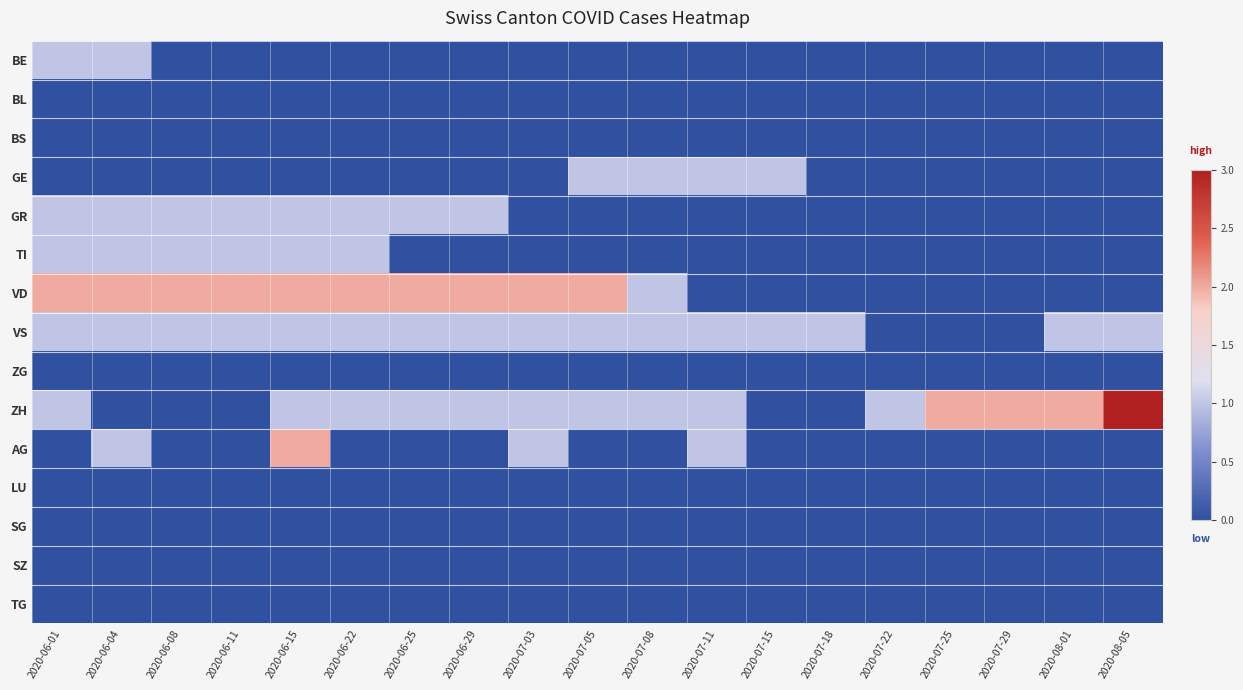

Reading right to left, extract all data points from this chart.

BE: 2020-08-05=0	2020-08-01=0	2020-07-29=0	2020-07-25=0	2020-07-22=0	2020-07-18=0	2020-07-15=0	2020-07-11=0	2020-07-08=0	2020-07-05=0	2020-07-03=0	2020-06-29=0	2020-06-25=0	2020-06-22=0	2020-06-15=0	2020-06-11=0	2020-06-08=0	2020-06-04=1	2020-06-01=1
BL: 2020-08-05=0	2020-08-01=0	2020-07-29=0	2020-07-25=0	2020-07-22=0	2020-07-18=0	2020-07-15=0	2020-07-11=0	2020-07-08=0	2020-07-05=0	2020-07-03=0	2020-06-29=0	2020-06-25=0	2020-06-22=0	2020-06-15=0	2020-06-11=0	2020-06-08=0	2020-06-04=0	2020-06-01=0
BS: 2020-08-05=0	2020-08-01=0	2020-07-29=0	2020-07-25=0	2020-07-22=0	2020-07-18=0	2020-07-15=0	2020-07-11=0	2020-07-08=0	2020-07-05=0	2020-07-03=0	2020-06-29=0	2020-06-25=0	2020-06-22=0	2020-06-15=0	2020-06-11=0	2020-06-08=0	2020-06-04=0	2020-06-01=0
GE: 2020-08-05=0	2020-08-01=0	2020-07-29=0	2020-07-25=0	2020-07-22=0	2020-07-18=0	2020-07-15=1	2020-07-11=1	2020-07-08=1	2020-07-05=1	2020-07-03=0	2020-06-29=0	2020-06-25=0	2020-06-22=0	2020-06-15=0	2020-06-11=0	2020-06-08=0	2020-06-04=0	2020-06-01=0
GR: 2020-08-05=0	2020-08-01=0	2020-07-29=0	2020-07-25=0	2020-07-22=0	2020-07-18=0	2020-07-15=0	2020-07-11=0	2020-07-08=0	2020-07-05=0	2020-07-03=0	2020-06-29=1	2020-06-25=1	2020-06-22=1	2020-06-15=1	2020-06-11=1	2020-06-08=1	2020-06-04=1	2020-06-01=1
TI: 2020-08-05=0	2020-08-01=0	2020-07-29=0	2020-07-25=0	2020-07-22=0	2020-07-18=0	2020-07-15=0	2020-07-11=0	2020-07-08=0	2020-07-05=0	2020-07-03=0	2020-06-29=0	2020-06-25=0	2020-06-22=1	2020-06-15=1	2020-06-11=1	2020-06-08=1	2020-06-04=1	2020-06-01=1
VD: 2020-08-05=0	2020-08-01=0	2020-07-29=0	2020-07-25=0	2020-07-22=0	2020-07-18=0	2020-07-15=0	2020-07-11=0	2020-07-08=1	2020-07-05=2	2020-07-03=2	2020-06-29=2	2020-06-25=2	2020-06-22=2	2020-06-15=2	2020-06-11=2	2020-06-08=2	2020-06-04=2	2020-06-01=2
VS: 2020-08-05=1	2020-08-01=1	2020-07-29=0	2020-07-25=0	2020-07-22=0	2020-07-18=1	2020-07-15=1	2020-07-11=1	2020-07-08=1	2020-07-05=1	2020-07-03=1	2020-06-29=1	2020-06-25=1	2020-06-22=1	2020-06-15=1	2020-06-11=1	2020-06-08=1	2020-06-04=1	2020-06-01=1
ZG: 2020-08-05=0	2020-08-01=0	2020-07-29=0	2020-07-25=0	2020-07-22=0	2020-07-18=0	2020-07-15=0	2020-07-11=0	2020-07-08=0	2020-07-05=0	2020-07-03=0	2020-06-29=0	2020-06-25=0	2020-06-22=0	2020-06-15=0	2020-06-11=0	2020-06-08=0	2020-06-04=0	2020-06-01=0
ZH: 2020-08-05=3	2020-08-01=2	2020-07-29=2	2020-07-25=2	2020-07-22=1	2020-07-18=0	2020-07-15=0	2020-07-11=1	2020-07-08=1	2020-07-05=1	2020-07-03=1	2020-06-29=1	2020-06-25=1	2020-06-22=1	2020-06-15=1	2020-06-11=0	2020-06-08=0	2020-06-04=0	2020-06-01=1
AG: 2020-08-05=0	2020-08-01=0	2020-07-29=0	2020-07-25=0	2020-07-22=0	2020-07-18=0	2020-07-15=0	2020-07-11=1	2020-07-08=0	2020-07-05=0	2020-07-03=1	2020-06-29=0	2020-06-25=0	2020-06-22=0	2020-06-15=2	2020-06-11=0	2020-06-08=0	2020-06-04=1	2020-06-01=0
LU: 2020-08-05=0	2020-08-01=0	2020-07-29=0	2020-07-25=0	2020-07-22=0	2020-07-18=0	2020-07-15=0	2020-07-11=0	2020-07-08=0	2020-07-05=0	2020-07-03=0	2020-06-29=0	2020-06-25=0	2020-06-22=0	2020-06-15=0	2020-06-11=0	2020-06-08=0	2020-06-04=0	2020-06-01=0
SG: 2020-08-05=0	2020-08-01=0	2020-07-29=0	2020-07-25=0	2020-07-22=0	2020-07-18=0	2020-07-15=0	2020-07-11=0	2020-07-08=0	2020-07-05=0	2020-07-03=0	2020-06-29=0	2020-06-25=0	2020-06-22=0	2020-06-15=0	2020-06-11=0	2020-06-08=0	2020-06-04=0	2020-06-01=0
SZ: 2020-08-05=0	2020-08-01=0	2020-07-29=0	2020-07-25=0	2020-07-22=0	2020-07-18=0	2020-07-15=0	2020-07-11=0	2020-07-08=0	2020-07-05=0	2020-07-03=0	2020-06-29=0	2020-06-25=0	2020-06-22=0	2020-06-15=0	2020-06-11=0	2020-06-08=0	2020-06-04=0	2020-06-01=0
TG: 2020-08-05=0	2020-08-01=0	2020-07-29=0	2020-07-25=0	2020-07-22=0	2020-07-18=0	2020-07-15=0	2020-07-11=0	2020-07-08=0	2020-07-05=0	2020-07-03=0	2020-06-29=0	2020-06-25=0	2020-06-22=0	2020-06-15=0	2020-06-11=0	2020-06-08=0	2020-06-04=0	2020-06-01=0